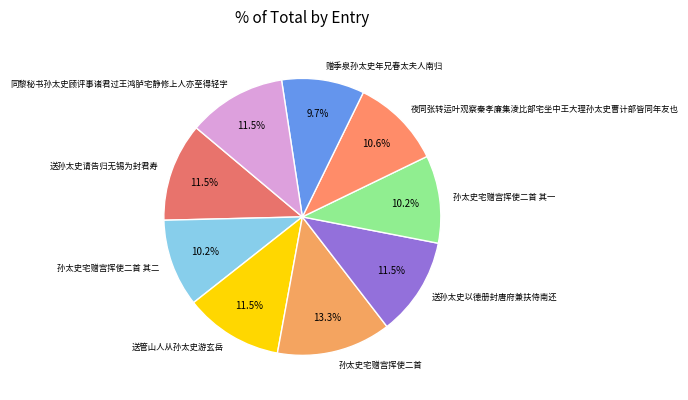

To the nearest percent, what percentage of the pie is 孙太史宅赠宫挥使二首?

13%